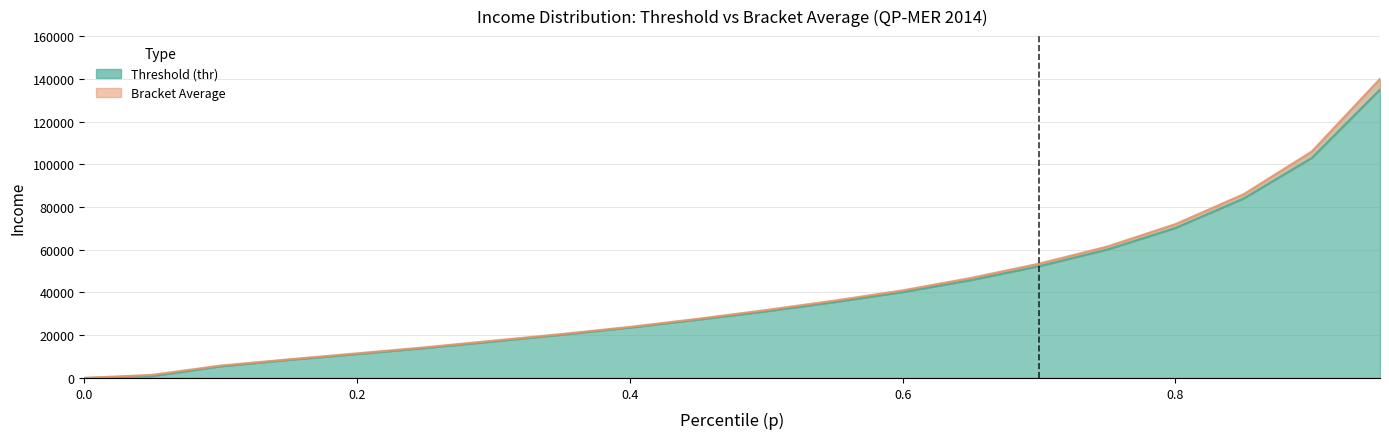

True or false: thr and bracketavg intersect in this chart.

False